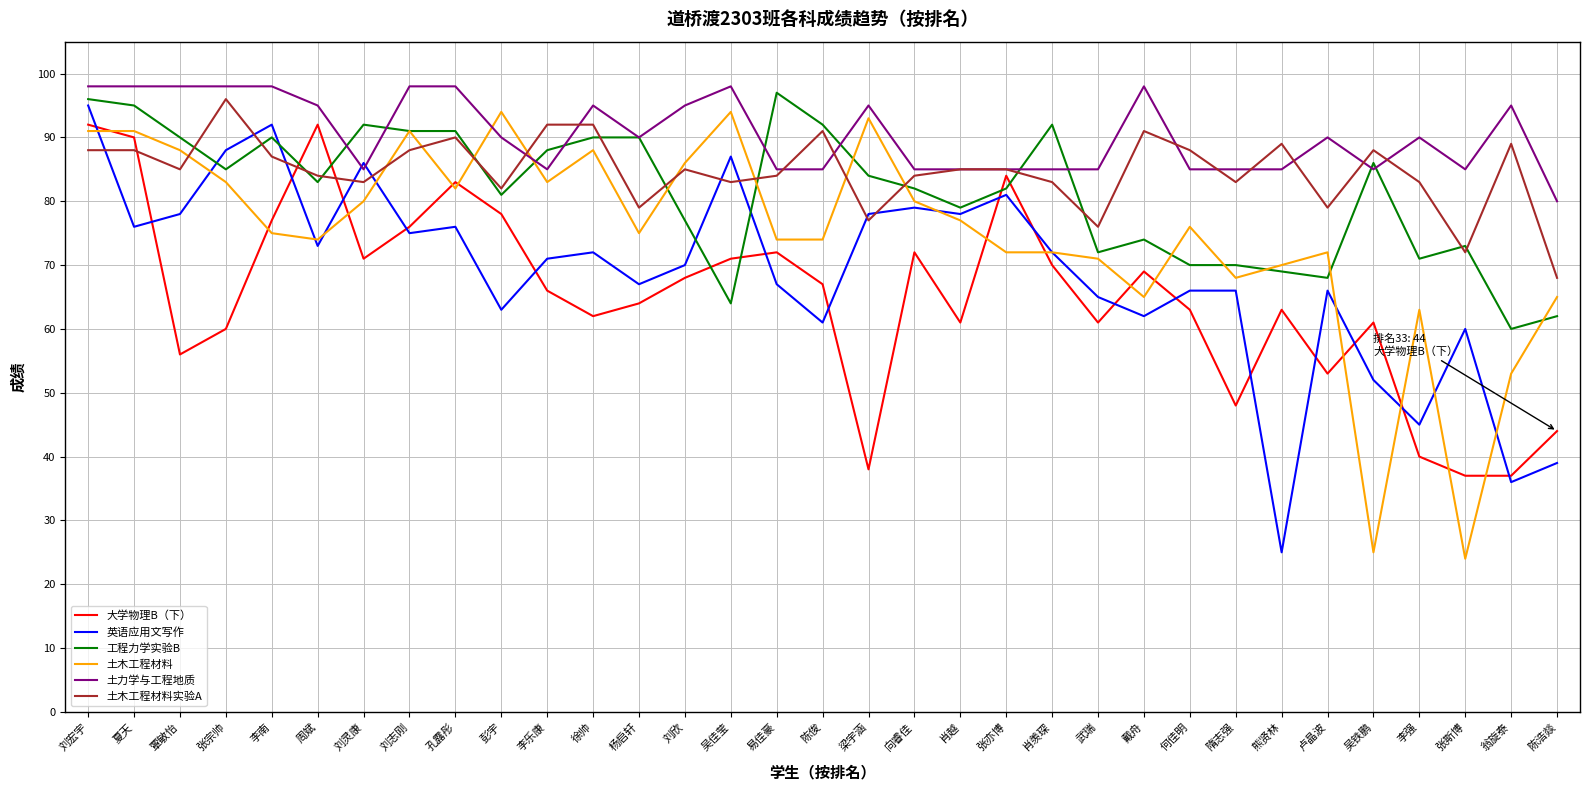

True or false: 土木工程材料实验A has a value of 91 at 戴舟.

True